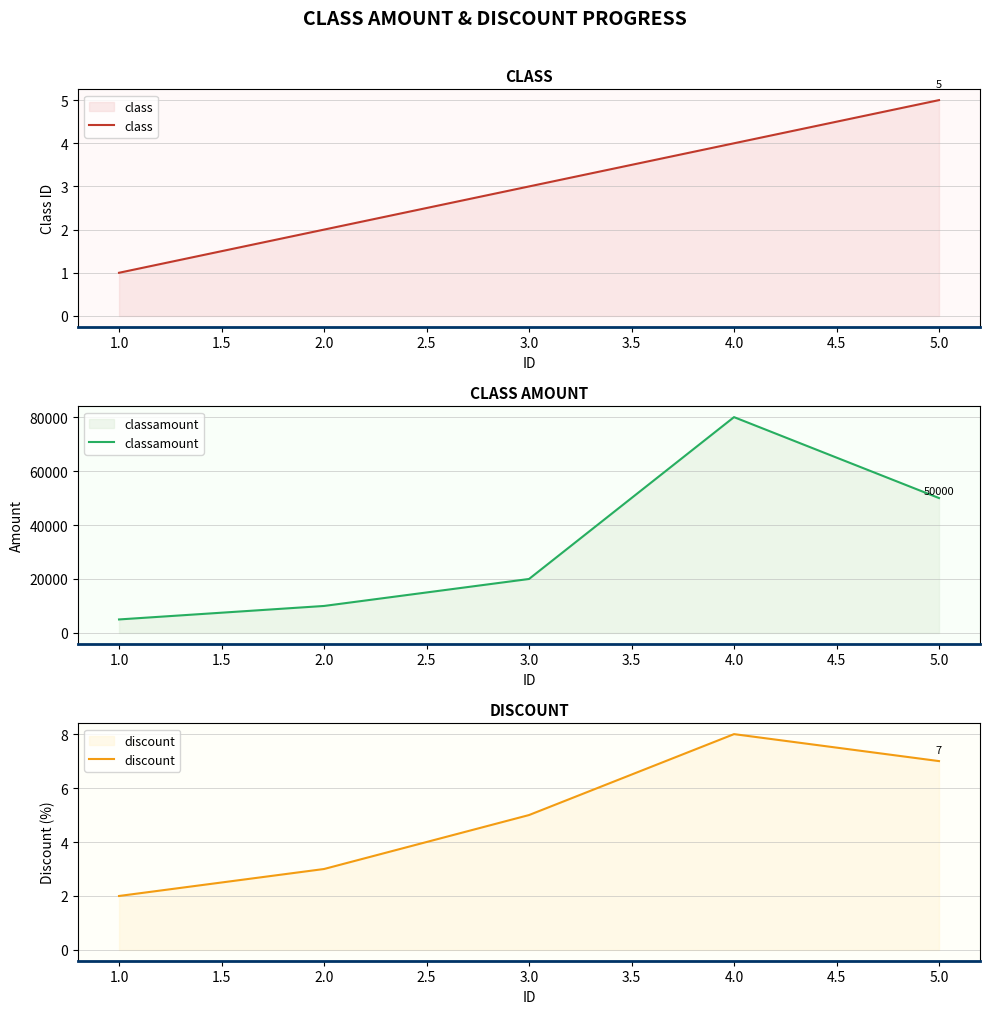

Which series has the largest total across all categories?

classamount